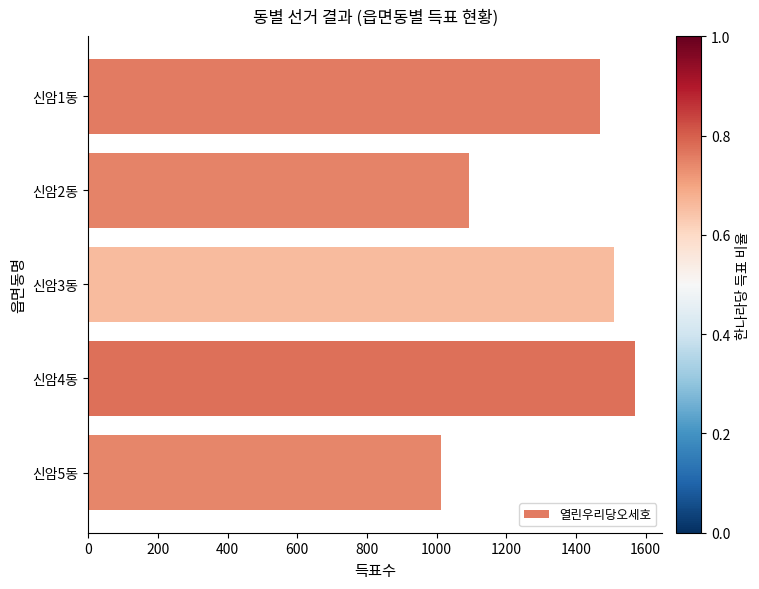

Rank the categories by value from lowest to highest.

신암5동, 신암2동, 신암1동, 신암3동, 신암4동